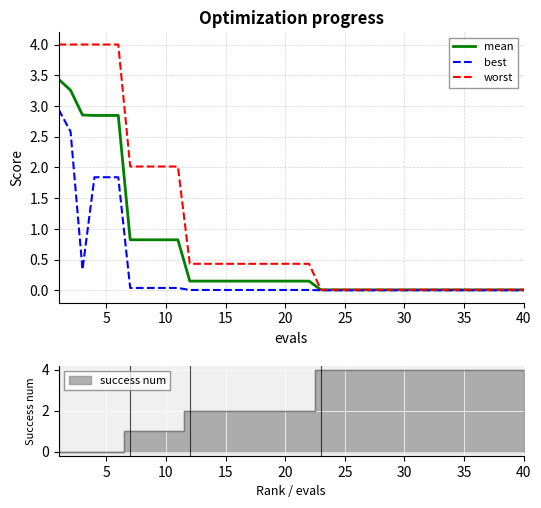

The value of worst at 5 is 4.0. True or false?

True